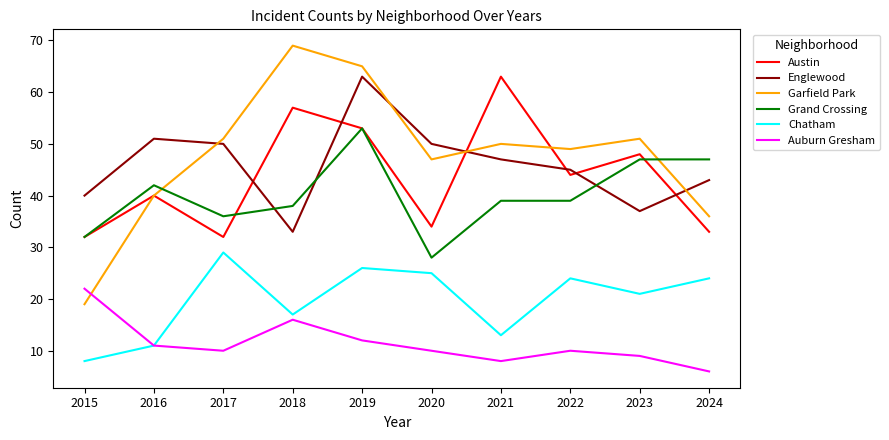

Reading right to left, extract all data points from this chart.

Austin: 33	48	44	63	34	53	57	32	40	32
Englewood: 43	37	45	47	50	63	33	50	51	40
Garfield Park: 36	51	49	50	47	65	69	51	40	19
Grand Crossing: 47	47	39	39	28	53	38	36	42	32
Chatham: 24	21	24	13	25	26	17	29	11	8
Auburn Gresham: 6	9	10	8	10	12	16	10	11	22